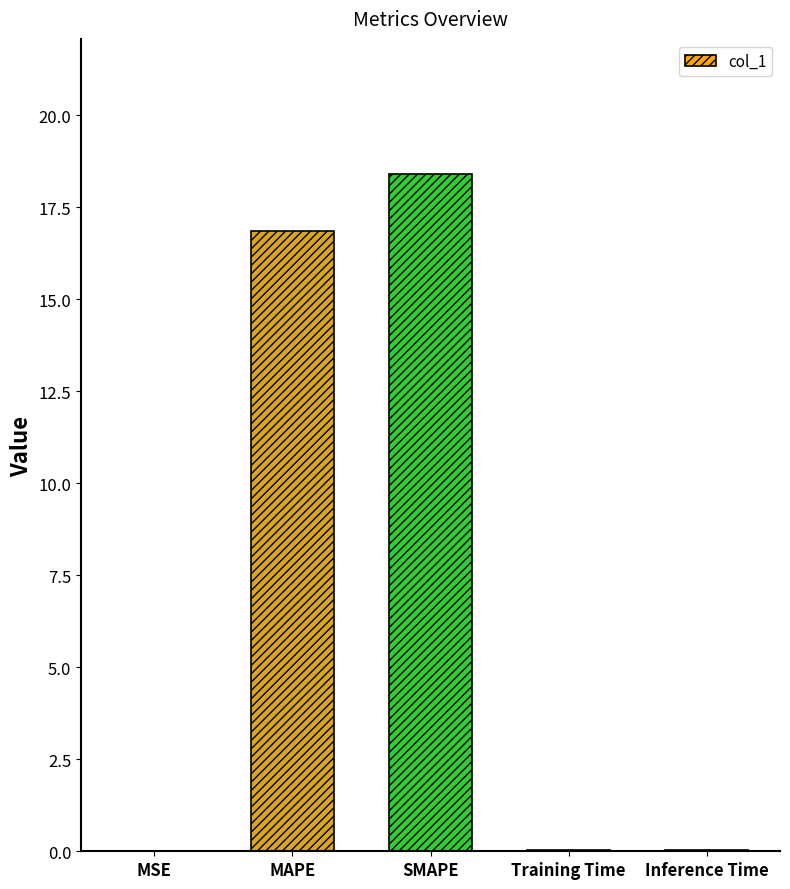

Between MAPE and Inference Time, which is larger?

MAPE